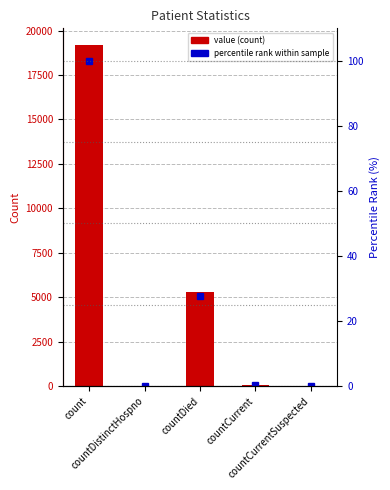

Is it true that percentile rank equals 41.7 at countDied?

False